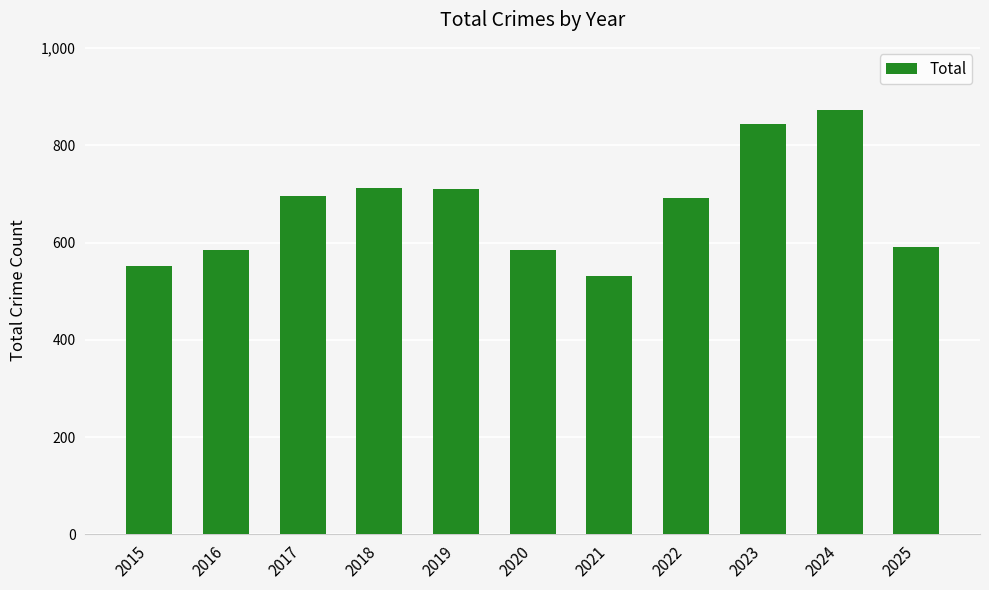

Which has a higher value, 2019 or 2016?

2019